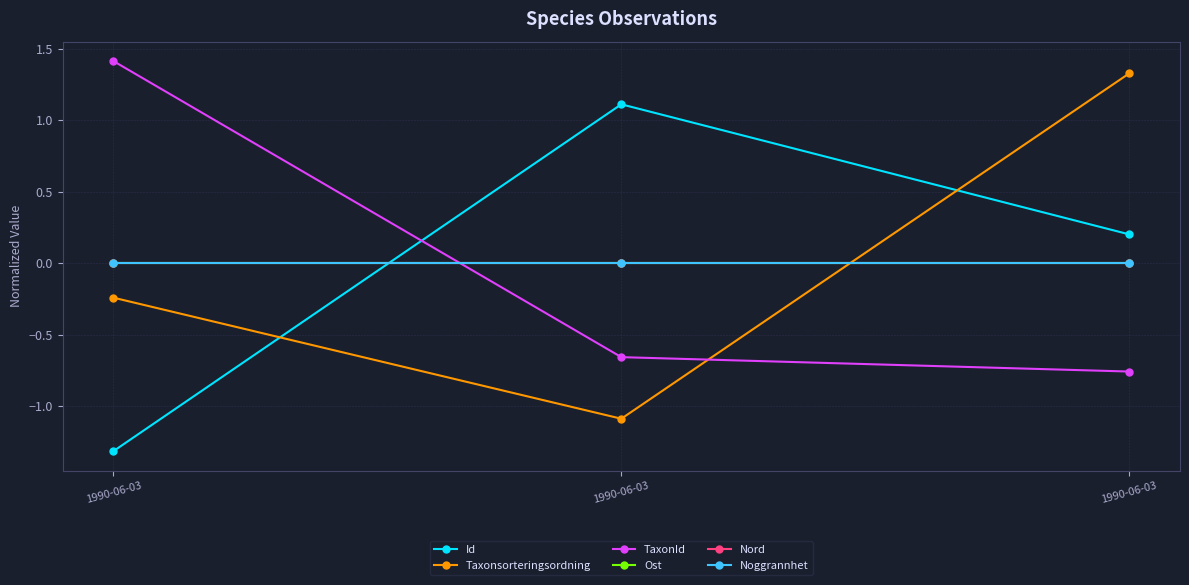

Does the chart have visible grid lines?

Yes